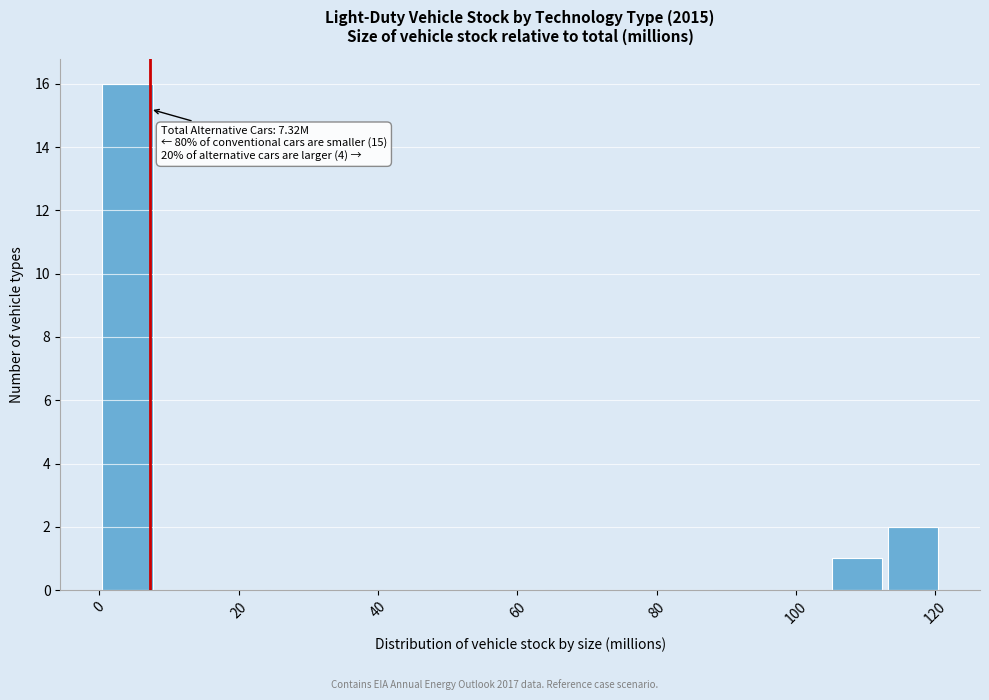

Over which range of the x-axis is the bar tallest?

0 to 8